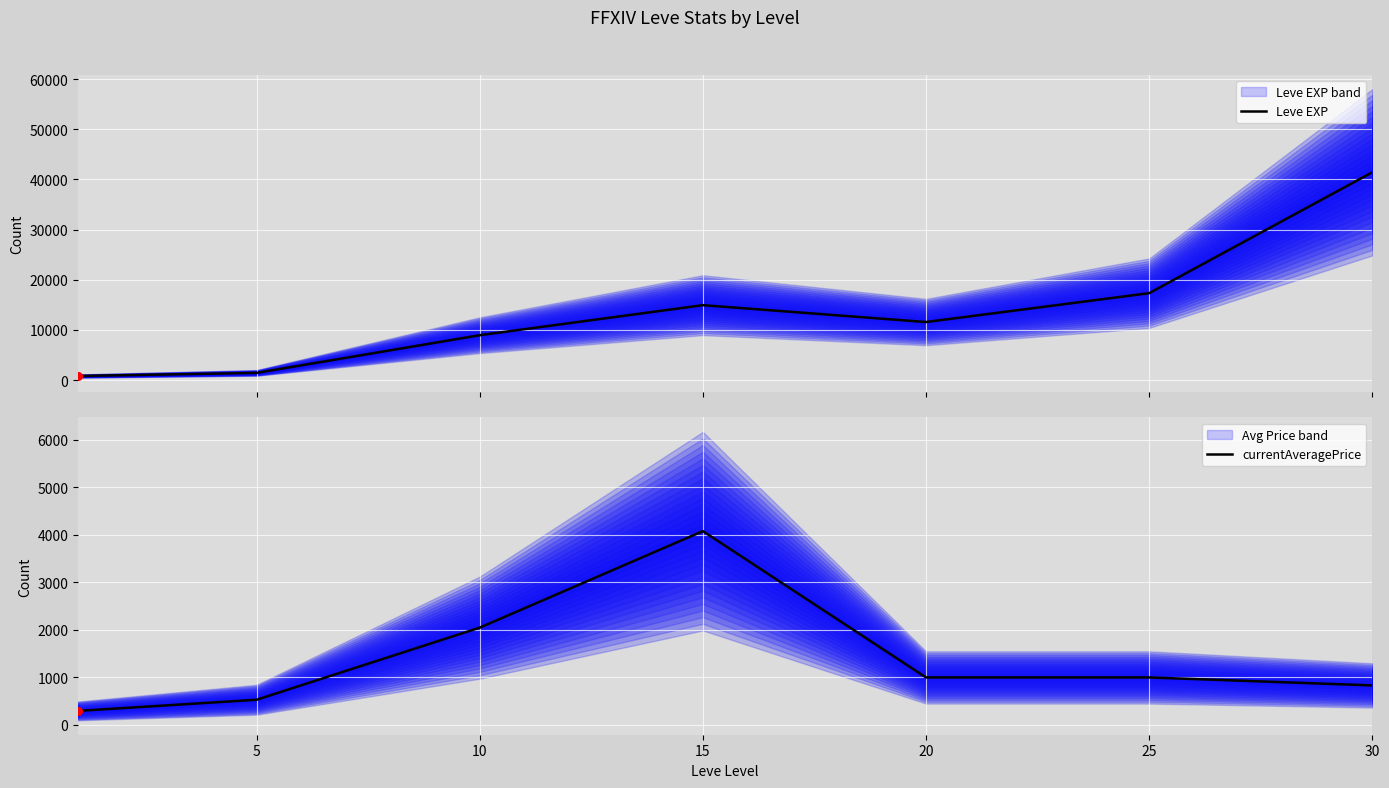

What is the total value across all series at 15?

19000.0